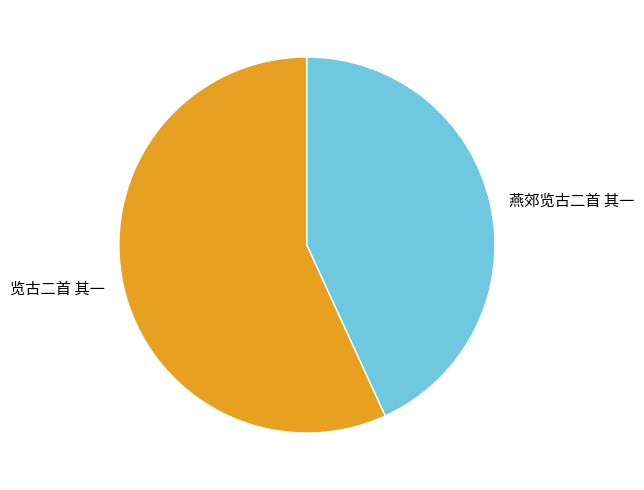

What is the largest slice in the pie chart?

览古二首 其一